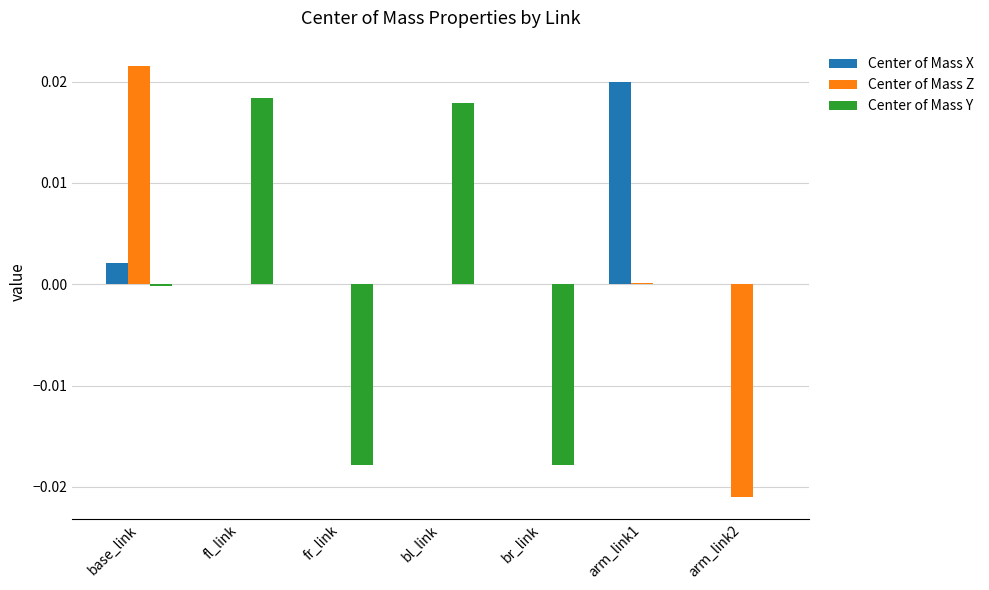

True or false: Center of Mass Z has a value of 0.0 at arm_link1.

True